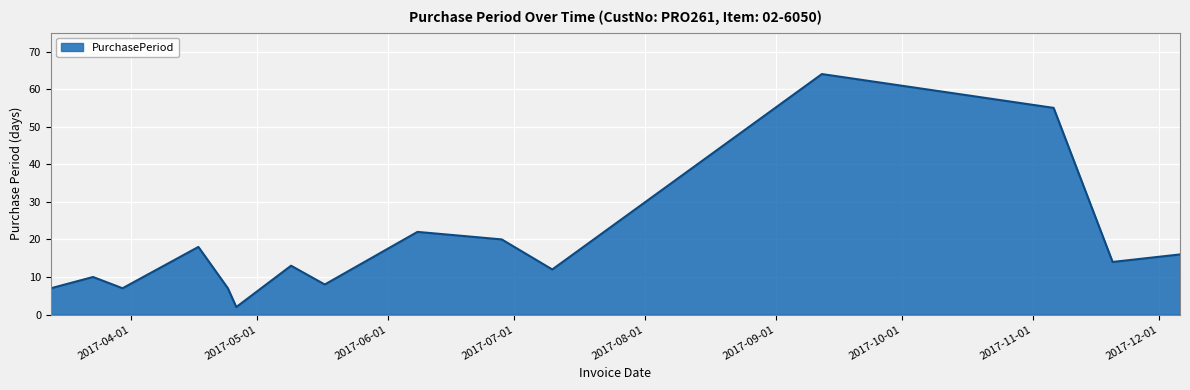

What is the maximum value shown in the chart?

64